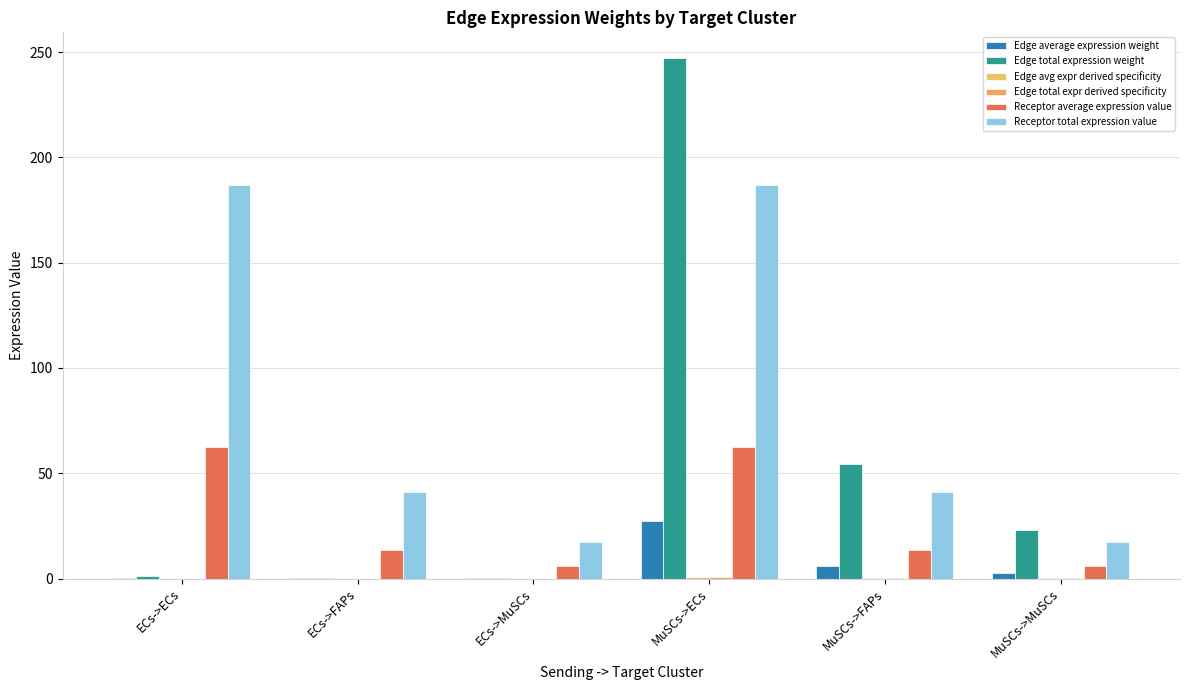

The Receptor average expression value series shows 2.0 at ECs->MuSCs. True or false?

False